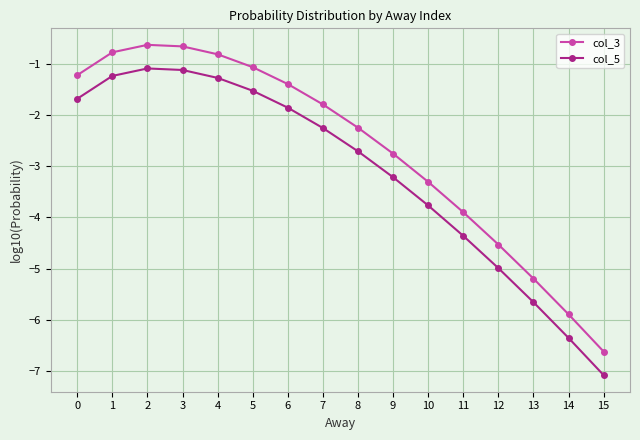

True or false: col_5 and col_3 cross at least once.

False